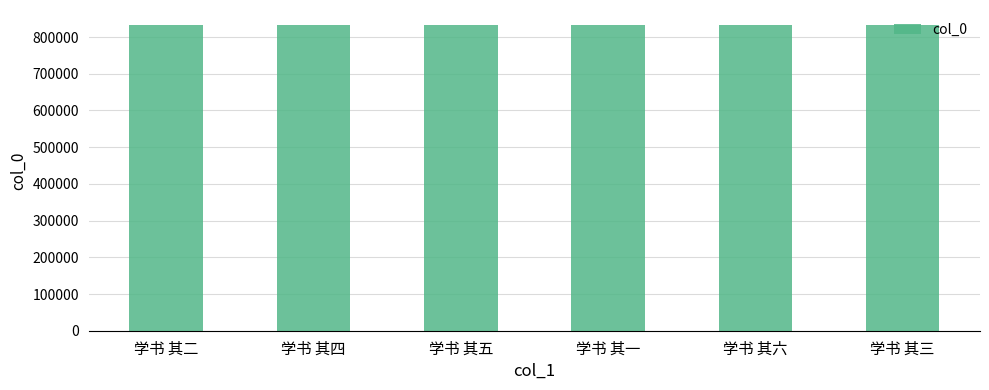

Approximately how many times larger is the value at 学书 其四 compared to 学书 其一?

1.0